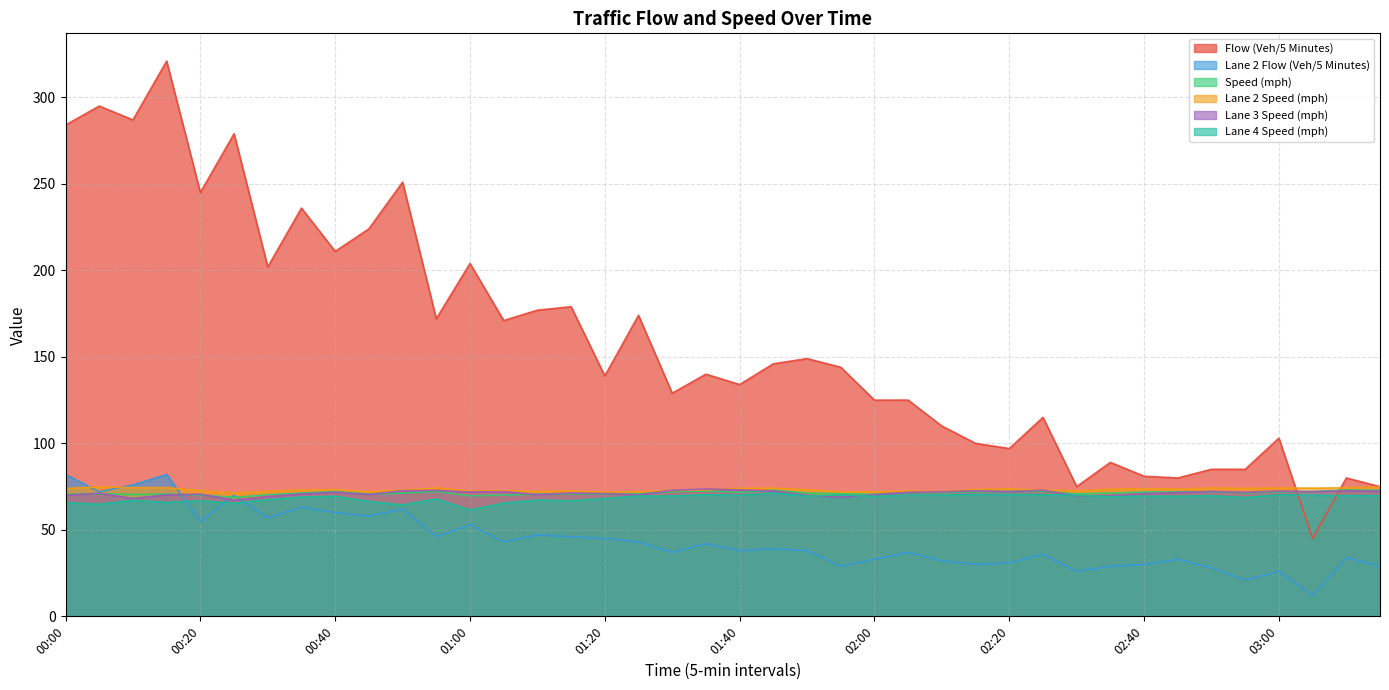

How many data points in Lane 4 Speed (mph) are above 69?

23